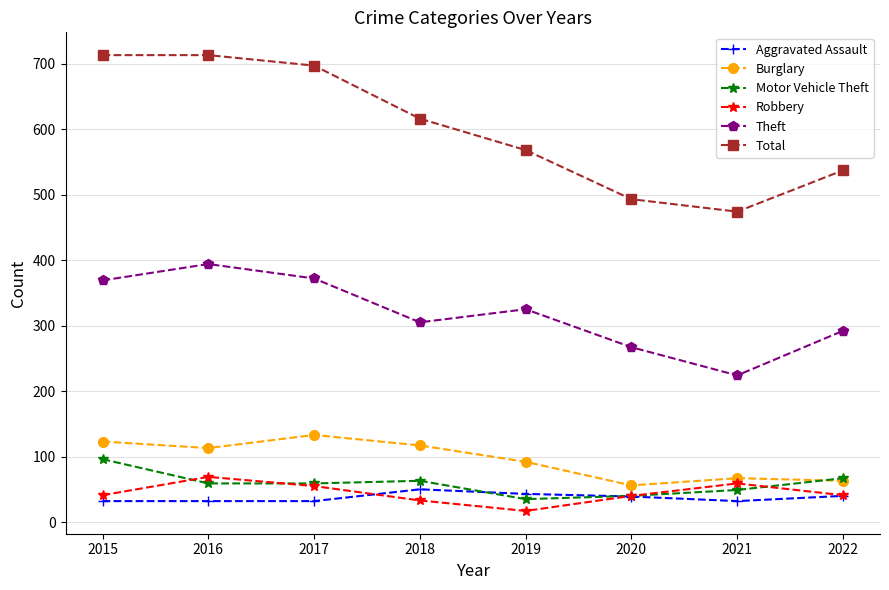

In Theft, how many points are lower than both neighbors (excluding endpoints)?

2